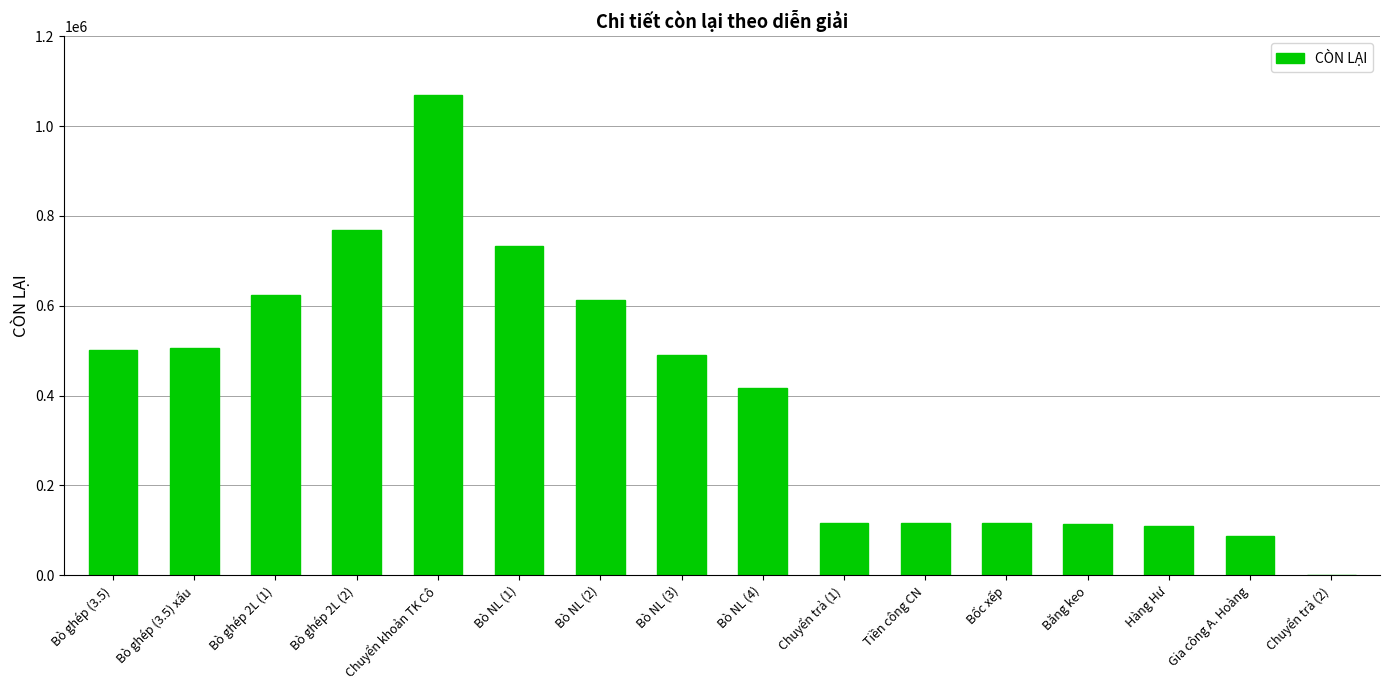

Approximately how many times larger is the value at Bò ghép 2L (1) compared to Bò ghép 2L (2)?

0.8